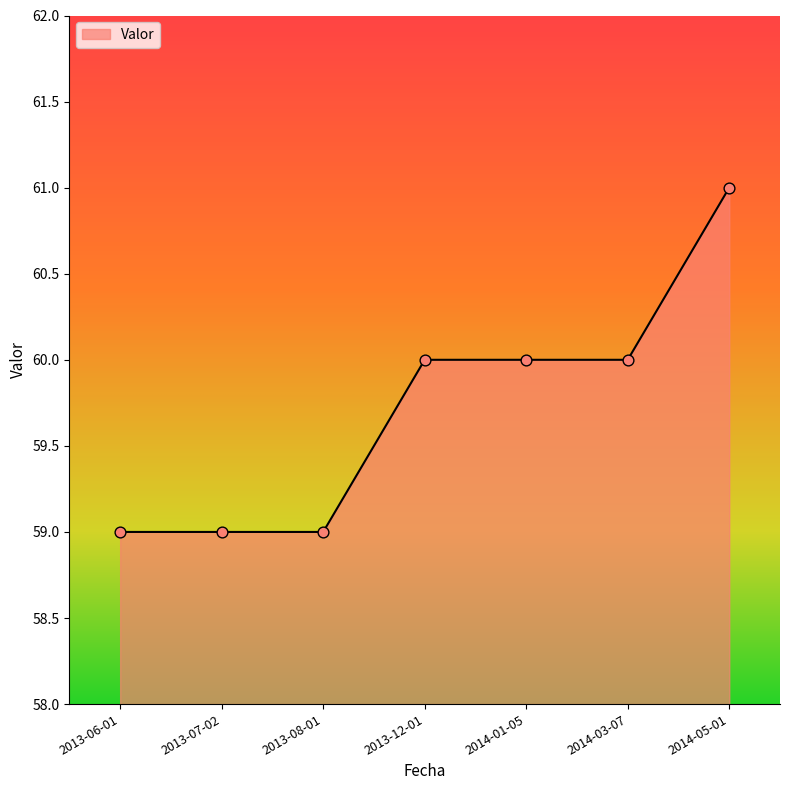

Between 2013-08-01 and 2014-01-05, which is larger?

2014-01-05